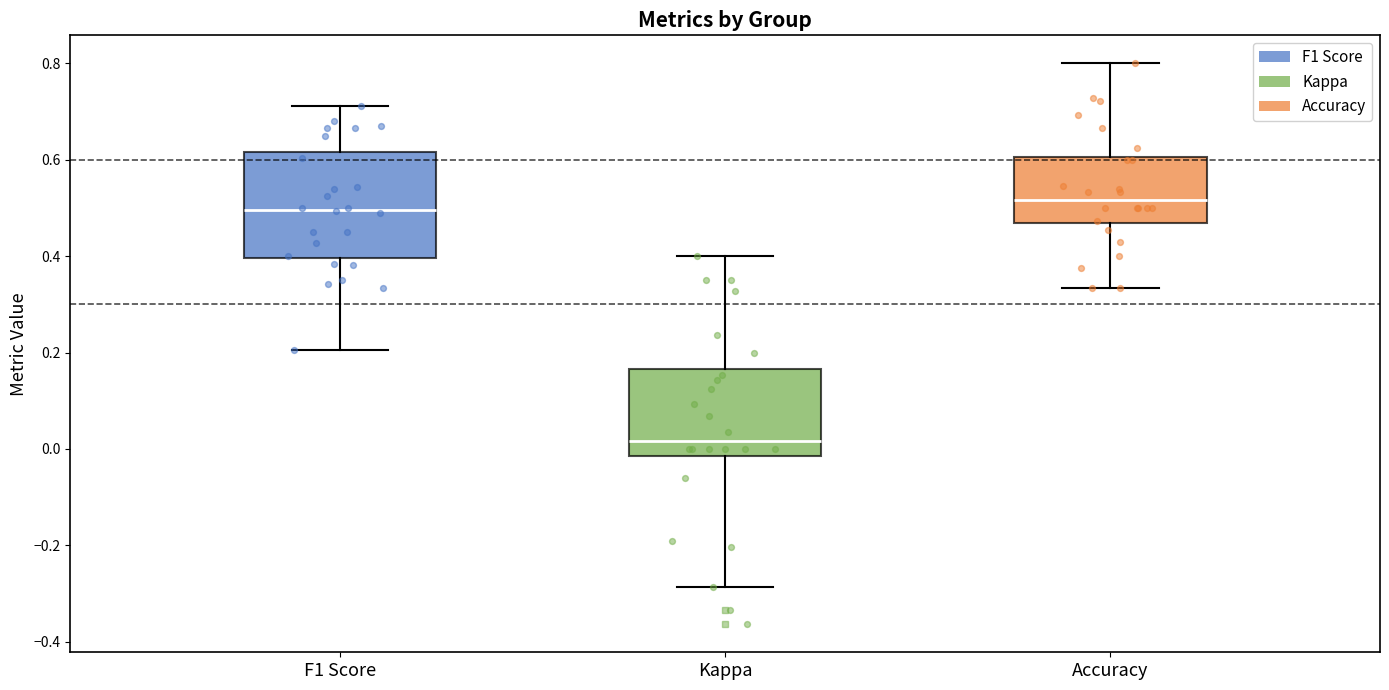

Comparing the boxes themselves (not the whiskers), which one is the tallest?

F1 Score